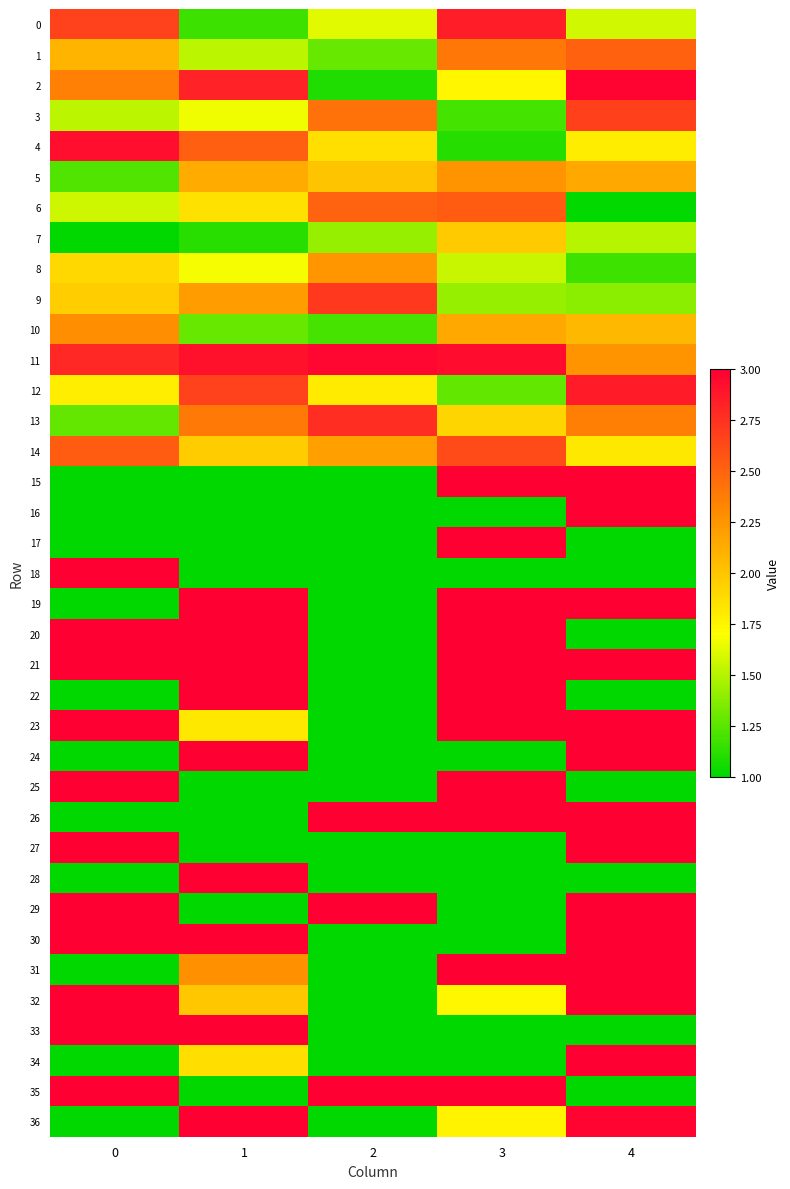

Reading right to left, list all the values displayed in this chart.

0: 4=1.6	3=2.8	2=1.6	1=1.2	0=2.7
1: 4=2.5	3=2.4	2=1.3	1=1.5	0=2.1
2: 4=3.0	3=1.7	2=1.1	1=2.8	0=2.4
3: 4=2.7	3=1.2	2=2.4	1=1.7	0=1.5
4: 4=1.8	3=1.1	2=1.9	1=2.5	0=2.9
5: 4=2.1	3=2.3	2=2.0	1=2.1	0=1.2
6: 4=1.0	3=2.5	2=2.5	1=1.9	0=1.6
7: 4=1.5	3=2.0	2=1.4	1=1.1	0=1.0
8: 4=1.2	3=1.6	2=2.2	1=1.7	0=1.9
9: 4=1.4	3=1.4	2=2.7	1=2.2	0=2.0
10: 4=2.1	3=2.1	2=1.2	1=1.3	0=2.3
11: 4=2.3	3=2.9	2=3.0	1=2.9	0=2.8
12: 4=2.9	3=1.3	2=1.8	1=2.7	0=1.8
13: 4=2.4	3=1.9	2=2.8	1=2.4	0=1.3
14: 4=1.8	3=2.6	2=2.2	1=2.0	0=2.5
15: 4=3.0	3=3.0	2=1.0	1=1.0	0=1.0
16: 4=3.0	3=1.0	2=1.0	1=1.0	0=1.0
17: 4=1.0	3=3.0	2=1.0	1=1.0	0=1.0
18: 4=1.0	3=1.0	2=1.0	1=1.0	0=3.0
19: 4=3.0	3=3.0	2=1.0	1=3.0	0=1.0
20: 4=1.0	3=3.0	2=1.0	1=3.0	0=3.0
21: 4=3.0	3=3.0	2=1.0	1=3.0	0=3.0
22: 4=1.0	3=3.0	2=1.0	1=3.0	0=1.0
23: 4=3.0	3=3.0	2=1.0	1=1.8	0=3.0
24: 4=3.0	3=1.0	2=1.0	1=3.0	0=1.0
25: 4=1.0	3=3.0	2=1.0	1=1.0	0=3.0
26: 4=3.0	3=3.0	2=3.0	1=1.0	0=1.0
27: 4=3.0	3=1.0	2=1.0	1=1.0	0=3.0
28: 4=1.0	3=1.0	2=1.0	1=3.0	0=1.0
29: 4=3.0	3=1.0	2=3.0	1=1.0	0=3.0
30: 4=3.0	3=1.0	2=1.0	1=3.0	0=3.0
31: 4=3.0	3=3.0	2=1.0	1=2.3	0=1.0
32: 4=3.0	3=1.7	2=1.0	1=2.0	0=3.0
33: 4=1.0	3=1.0	2=1.0	1=3.0	0=3.0
34: 4=3.0	3=1.0	2=1.0	1=1.9	0=1.0
35: 4=1.0	3=3.0	2=3.0	1=1.0	0=3.0
36: 4=3.0	3=1.8	2=1.0	1=3.0	0=1.0